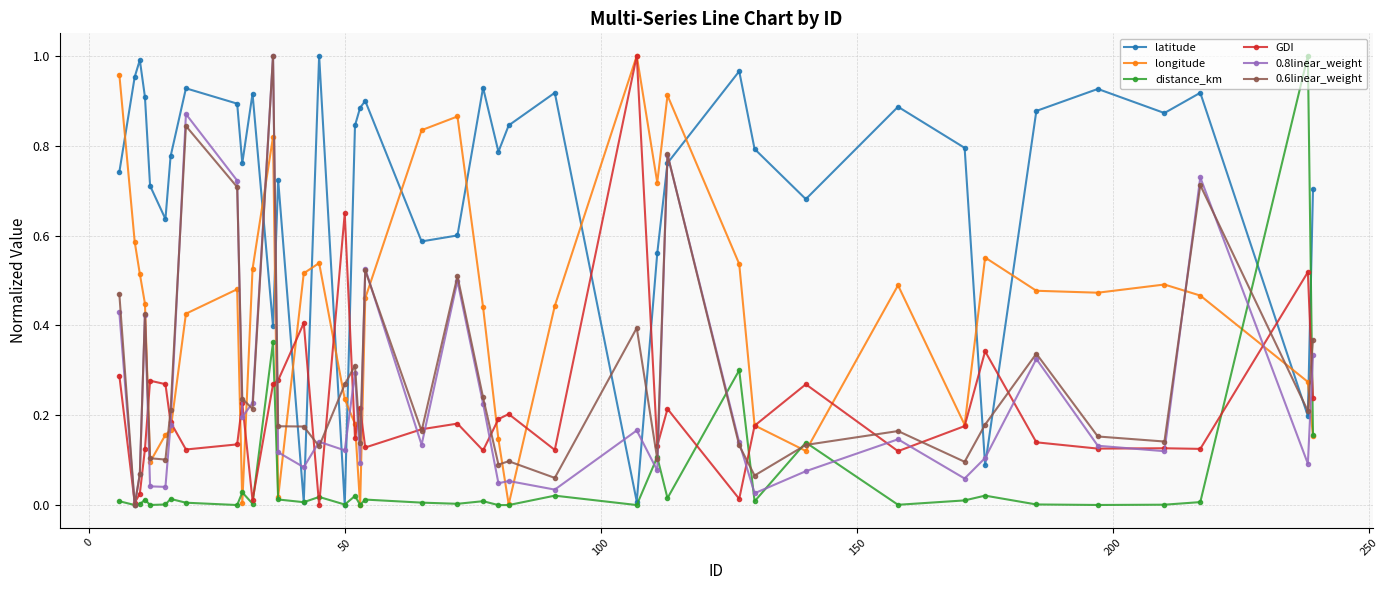

Which series ends up on top after the final intersection of latitude and 0.8linear_weight?

latitude